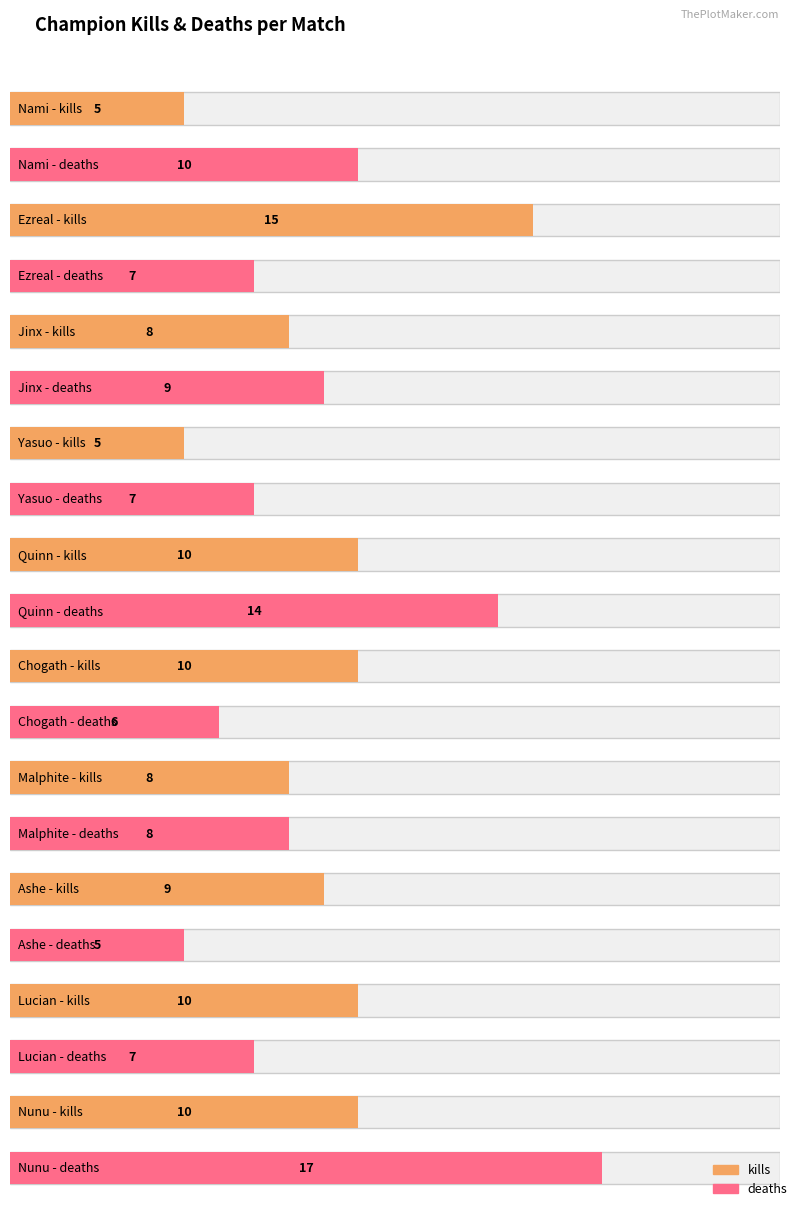

The value of damageSelfMitigated at Nunu is 10345. True or false?

False